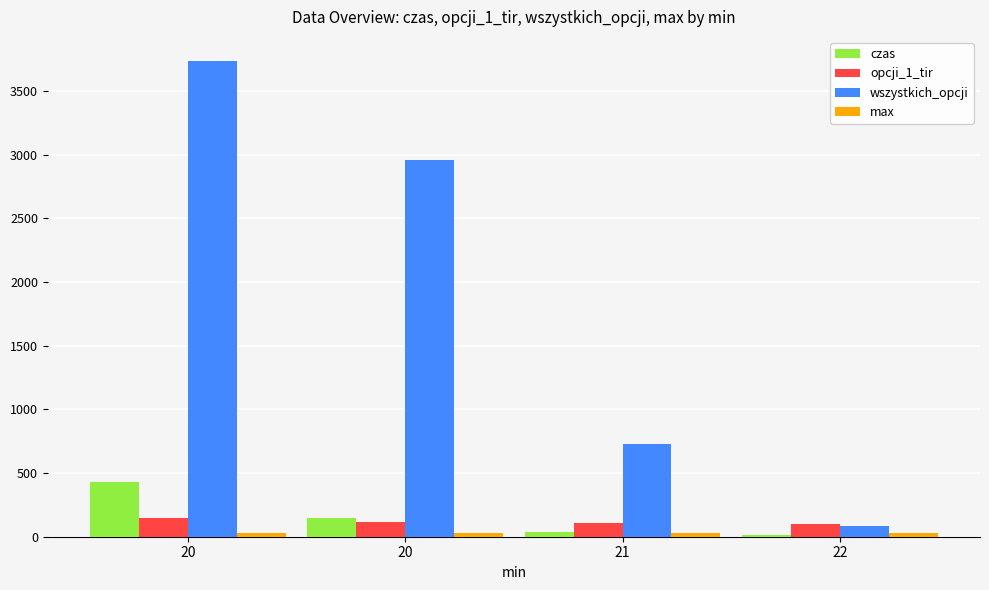

Reading left to right, list all the values displayed in this chart.

czas: 432.7	145.3	40.3	11.2
opcji_1_tir: 144.0	116.0	107.0	99.0
wszystkich_opcji: 3739.0	2962.0	728.0	84.0
max: 29.0	28.0	28.0	28.0